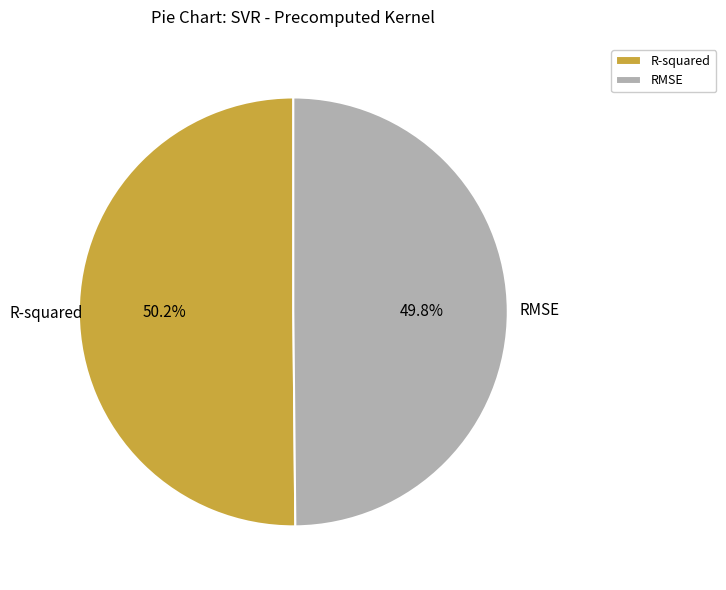

What portion of the pie excludes RMSE?

50.2%